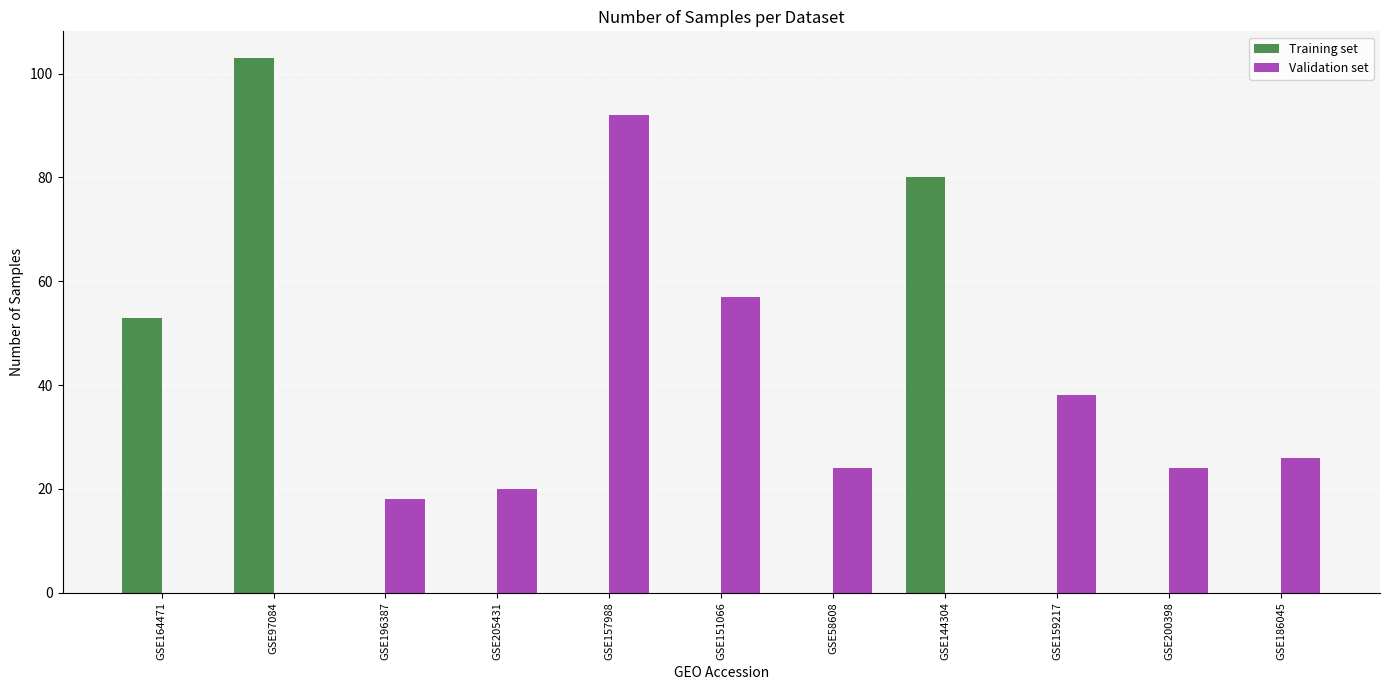

Reading right to left, transcribe all the data shown in this chart.

Training set: 0	0	0	80	0	0	0	0	0	103	53
Validation set: 26	24	38	0	24	57	92	20	18	0	0